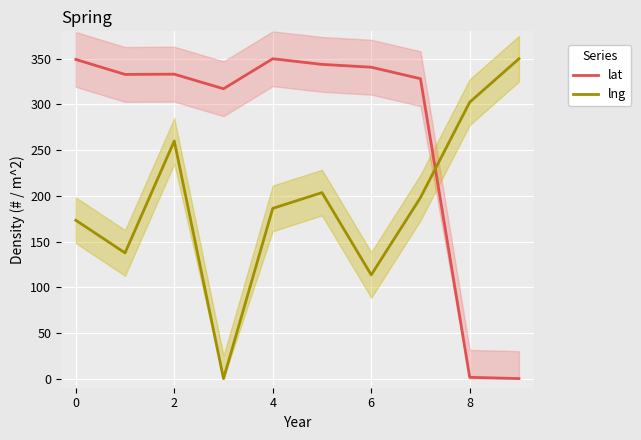

How many positive values does the lng series have?

9